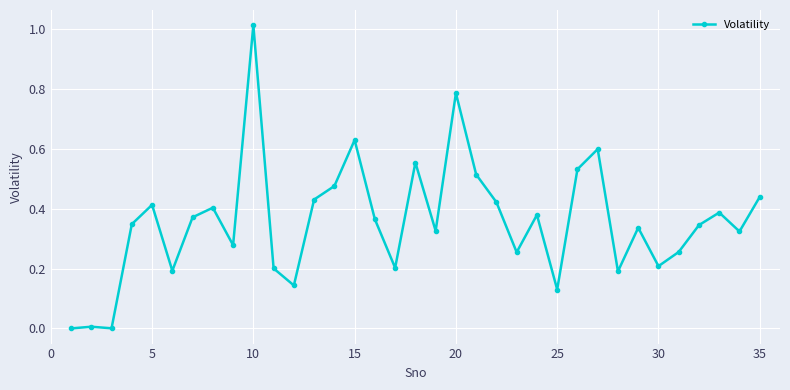

What is the sum of all values?

12.5